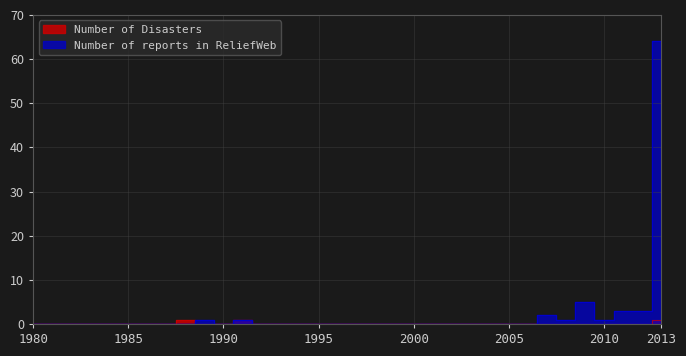

Is it true that Number of Disasters equals 0 at 1989?

True